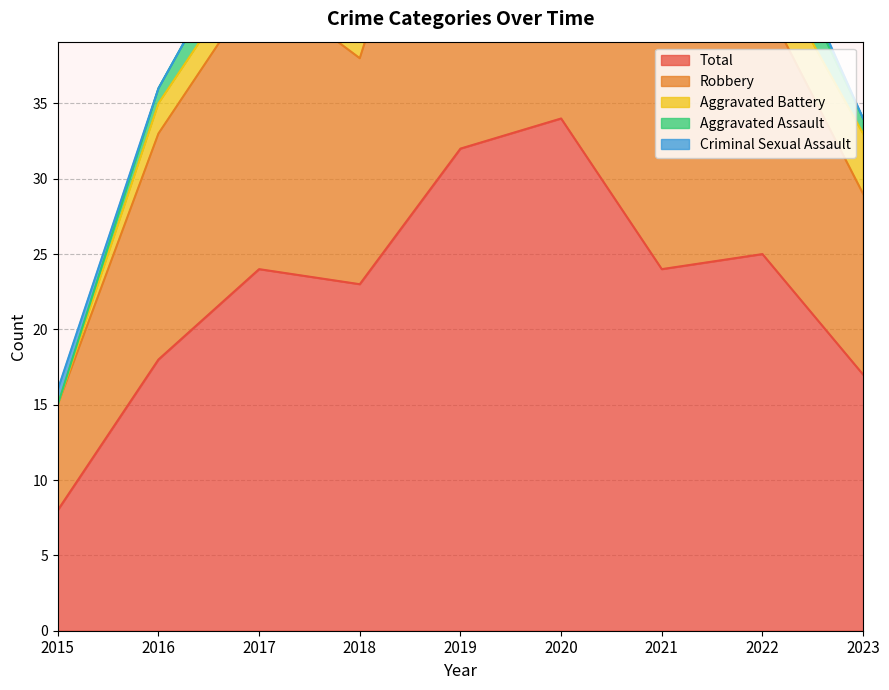

What is the sum of all Aggravated Battery values?

22